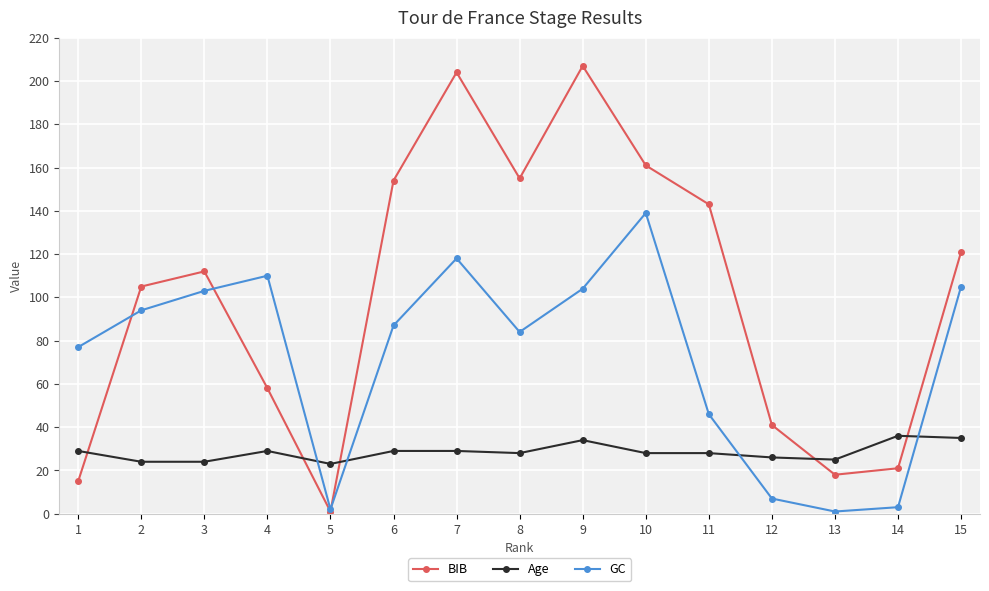

Which series has the widest spread of values?

BIB